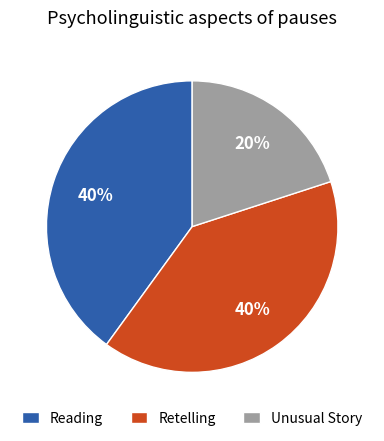

Which has a higher value, Retelling or Unusual Story?

Retelling